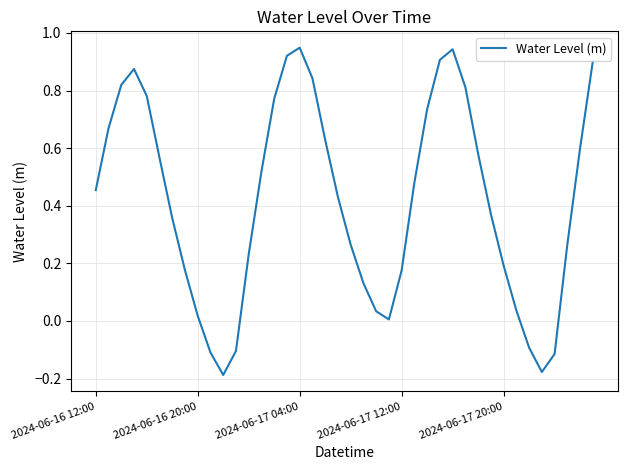

What is the difference between the maximum and minimum values?

1.1